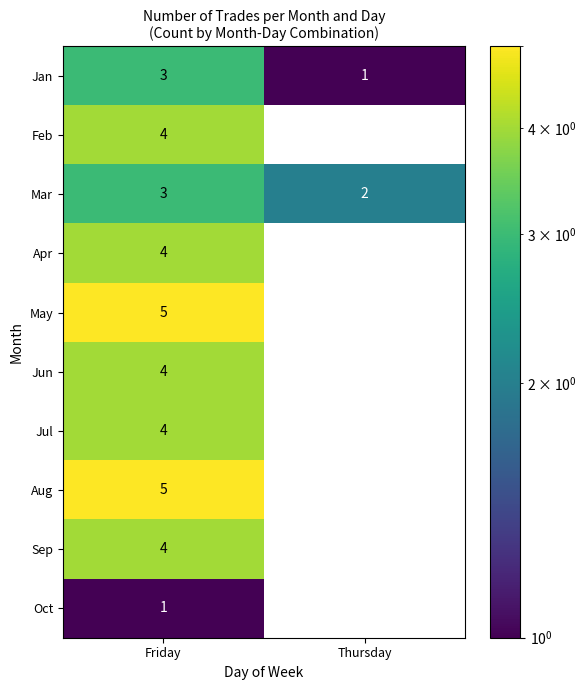

Count the number of categories in the chart.

2